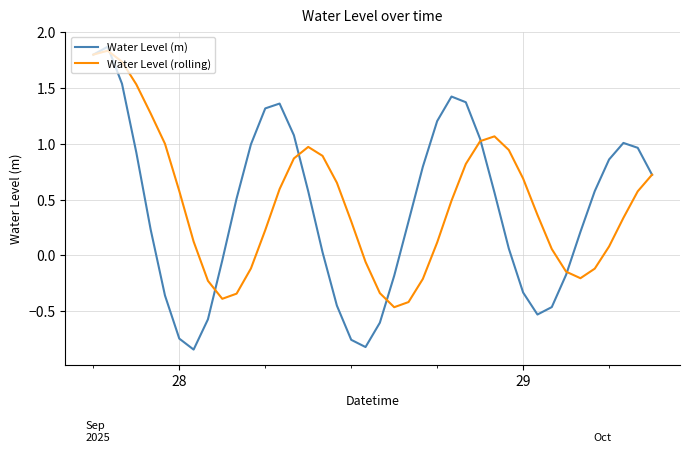

Which series has the widest spread of values?

Water Level (m)